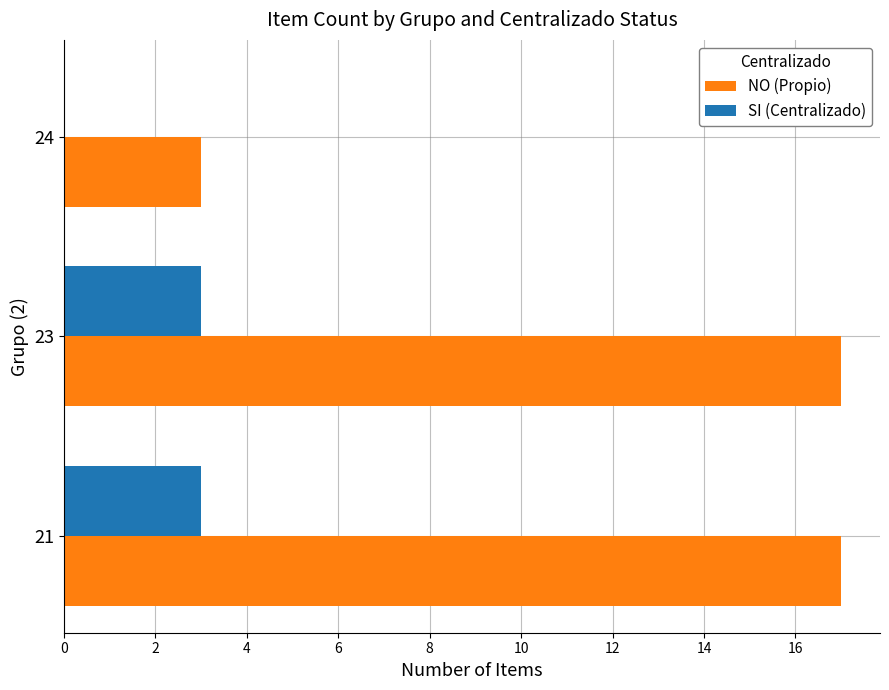

Is it true that NO (Propio) equals 17 at 23?

True